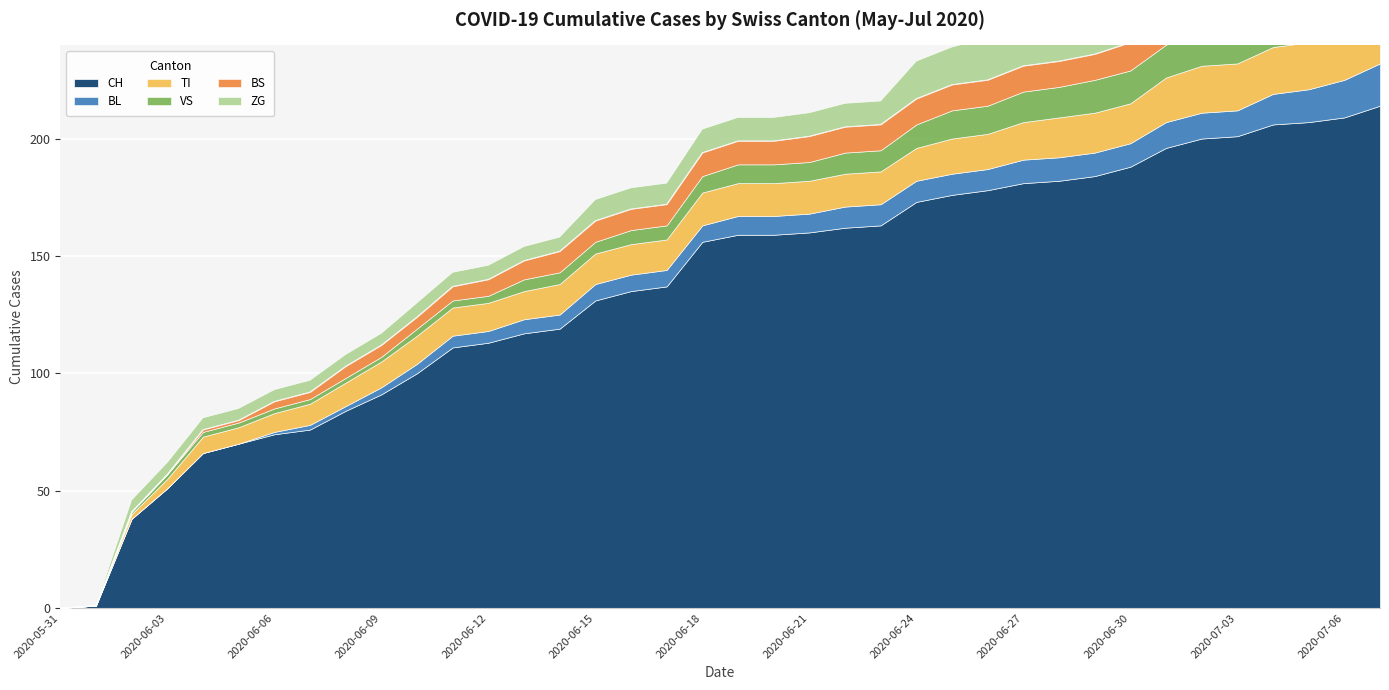

How many data points in TI are above 14?

13